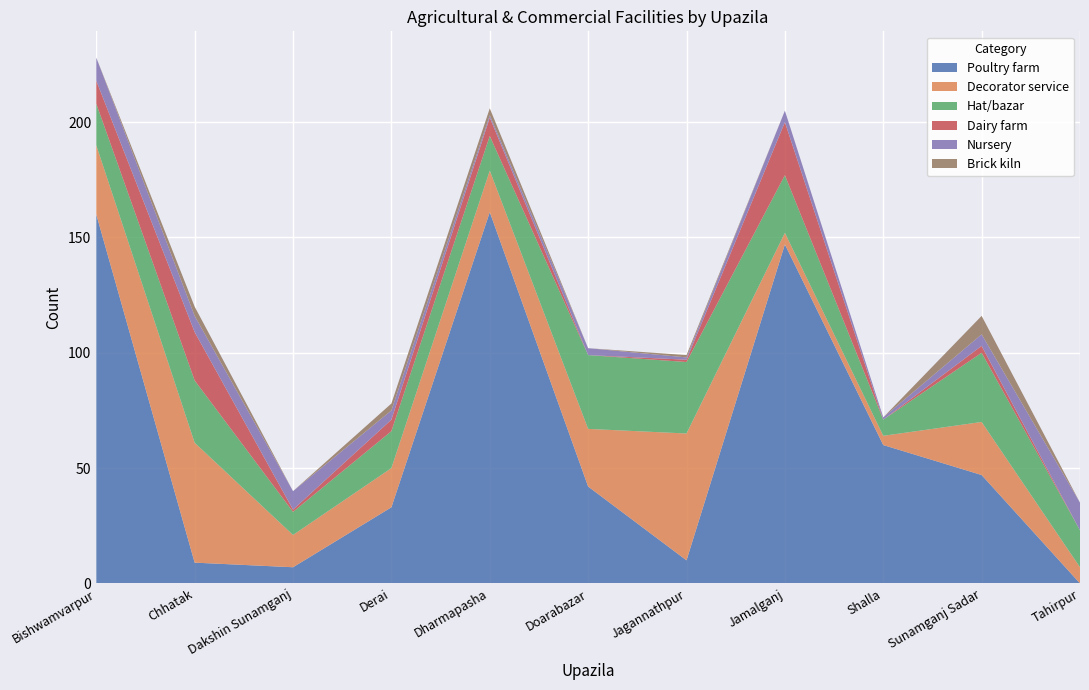

Reading left to right, list all the values displayed in this chart.

Poultry farm: Bishwamvarpur=160	Chhatak=9	Dakshin Sunamganj=7	Derai=33	Dharmapasha=161	Doarabazar=42	Jagannathpur=10	Jamalganj=147	Shalla=60	Sunamganj Sadar=47	Tahirpur=0
Decorator service: Bishwamvarpur=30	Chhatak=52	Dakshin Sunamganj=14	Derai=17	Dharmapasha=18	Doarabazar=25	Jagannathpur=55	Jamalganj=5	Shalla=4	Sunamganj Sadar=23	Tahirpur=7
Hat/bazar: Bishwamvarpur=18	Chhatak=27	Dakshin Sunamganj=10	Derai=16	Dharmapasha=15	Doarabazar=32	Jagannathpur=31	Jamalganj=25	Shalla=7	Sunamganj Sadar=30	Tahirpur=16
Dairy farm: Bishwamvarpur=10	Chhatak=21	Dakshin Sunamganj=1	Derai=5	Dharmapasha=8	Doarabazar=0	Jagannathpur=1	Jamalganj=23	Shalla=0	Sunamganj Sadar=3	Tahirpur=0
Nursery: Bishwamvarpur=10	Chhatak=7	Dakshin Sunamganj=8	Derai=4	Dharmapasha=1	Doarabazar=3	Jagannathpur=1	Jamalganj=5	Shalla=1	Sunamganj Sadar=5	Tahirpur=12
Brick kiln: Bishwamvarpur=0	Chhatak=4	Dakshin Sunamganj=0	Derai=3	Dharmapasha=3	Doarabazar=0	Jagannathpur=1	Jamalganj=0	Shalla=0	Sunamganj Sadar=8	Tahirpur=0